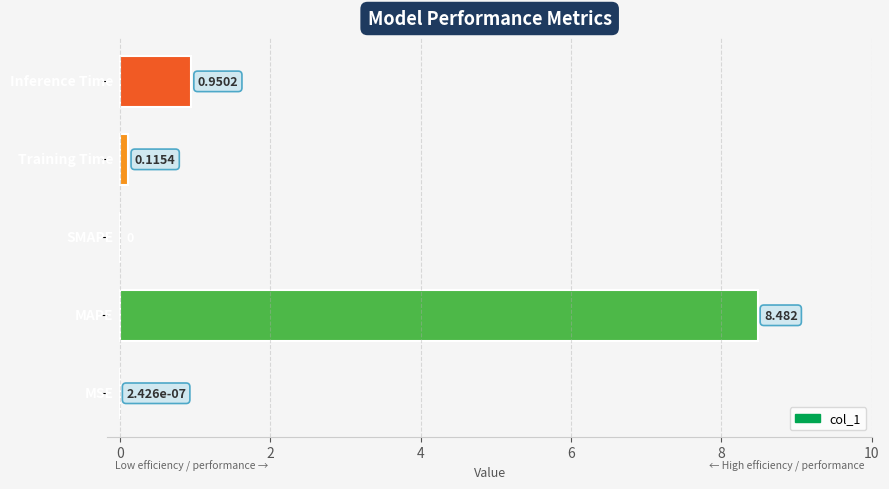

How many categories are shown in the chart?

5